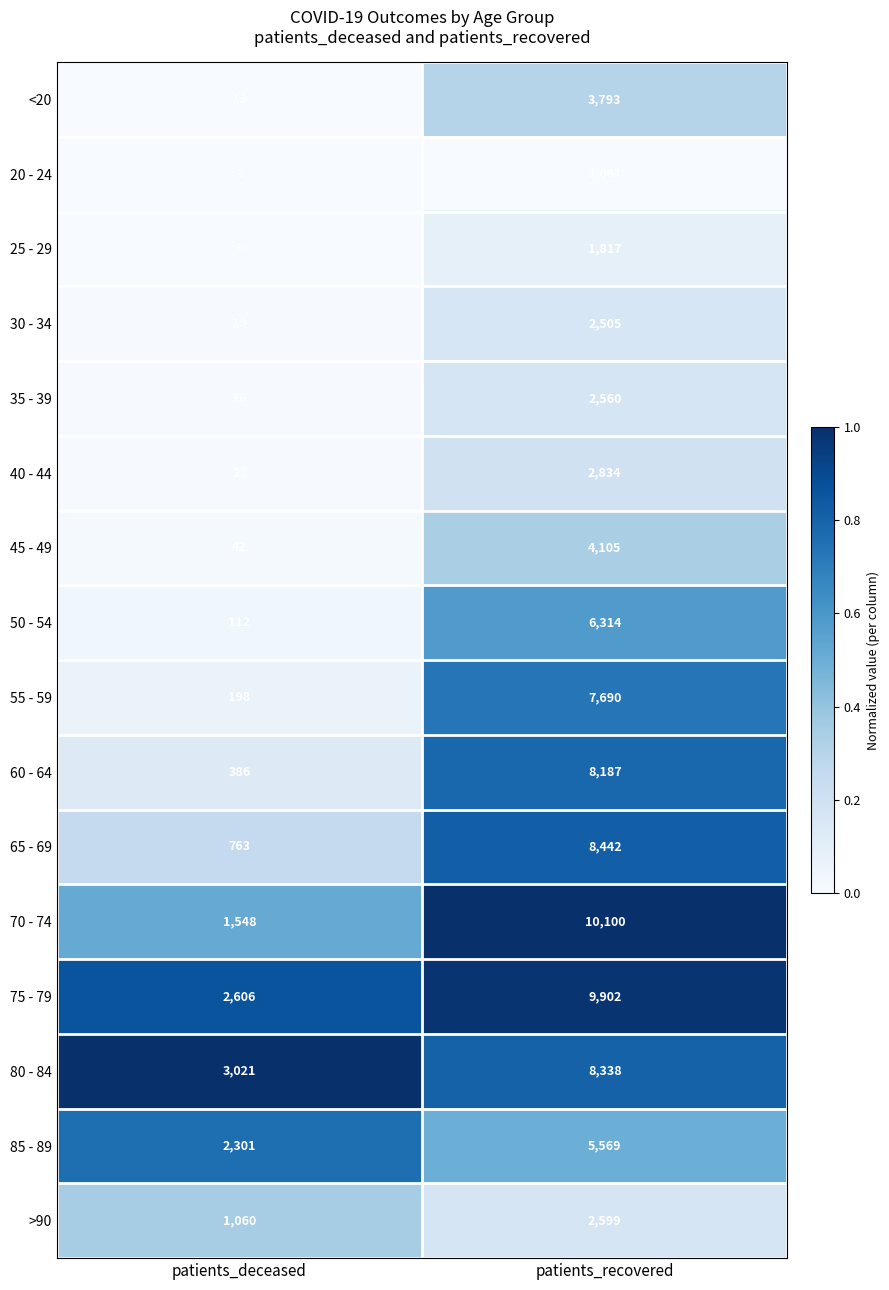

Which series has the widest spread of values?

70 - 74